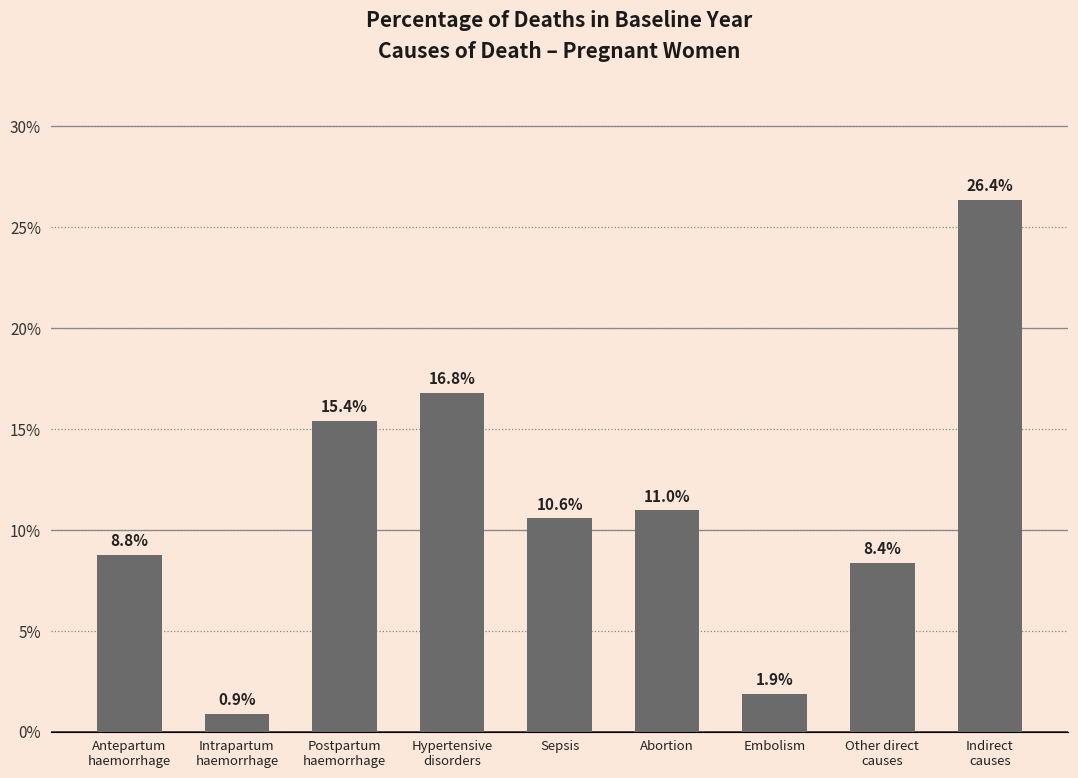

Are the bars horizontal?

No